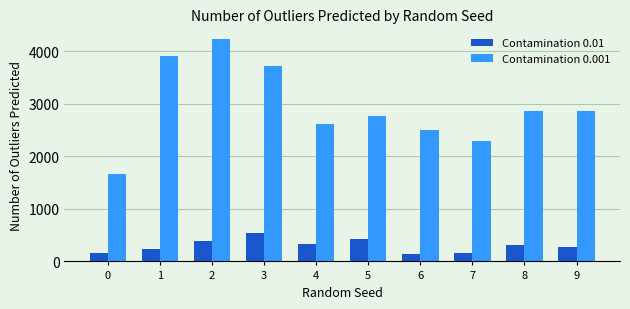

The value of Contamination 0.001 at 3 is 2129. True or false?

False